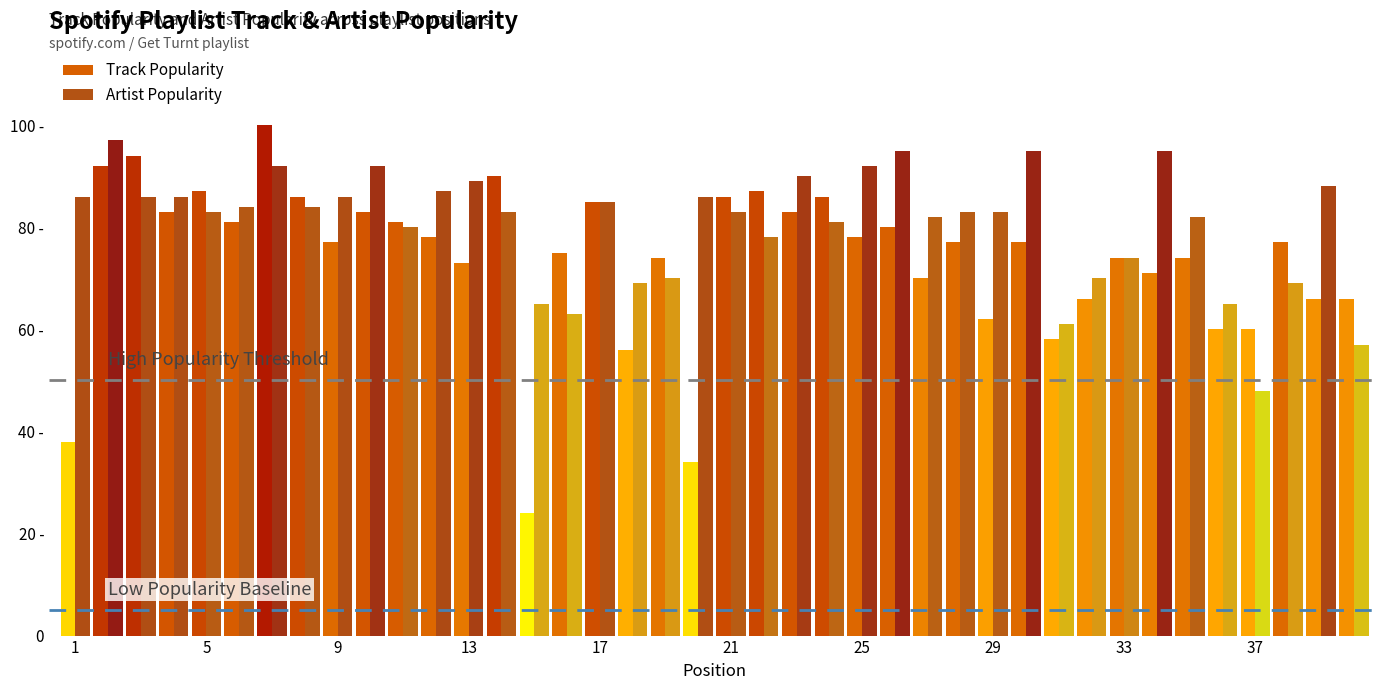

Between 30 and 6, which is larger?

6